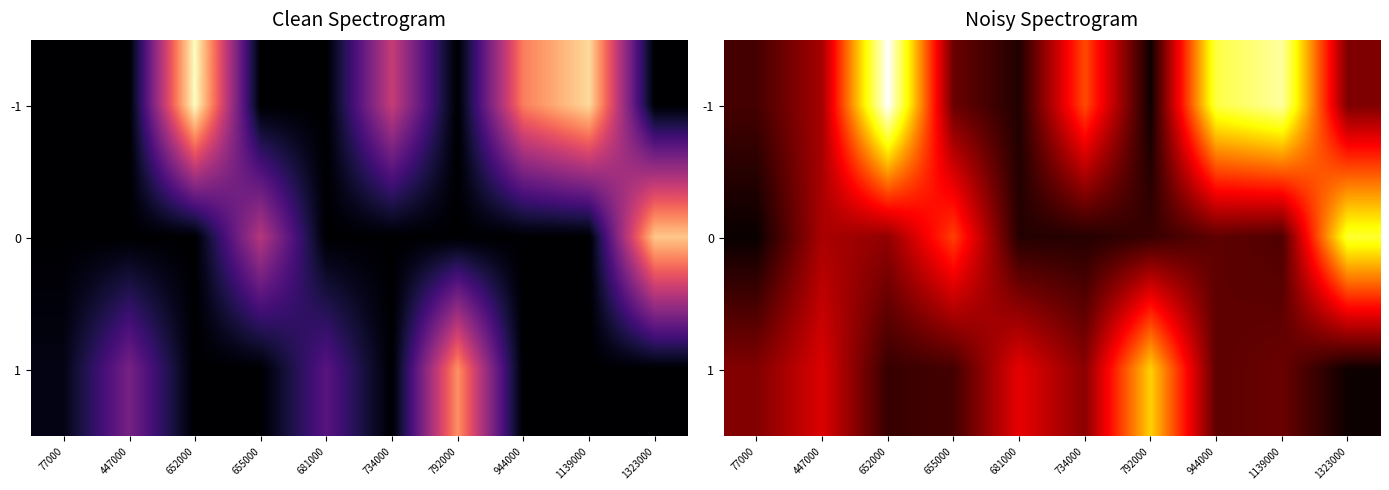

How many series are shown in this chart?

3